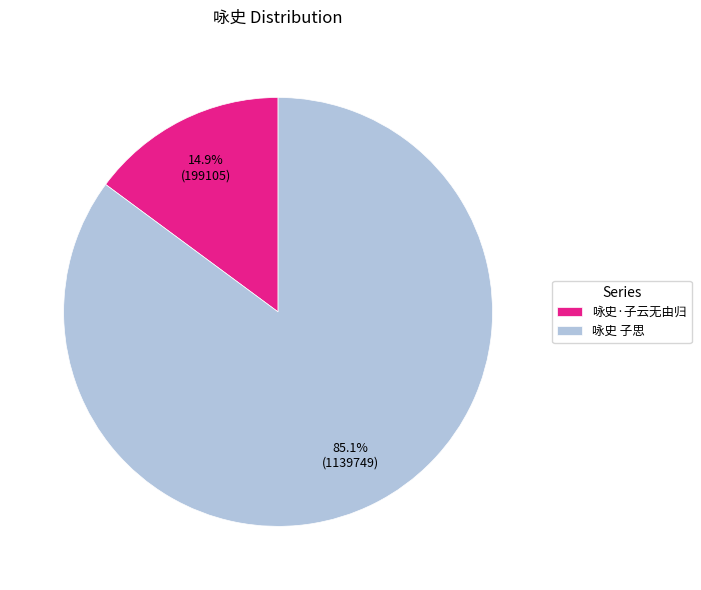

Approximately how many times larger is the value at 咏史 子思 compared to 咏史·子云无由归?

5.7